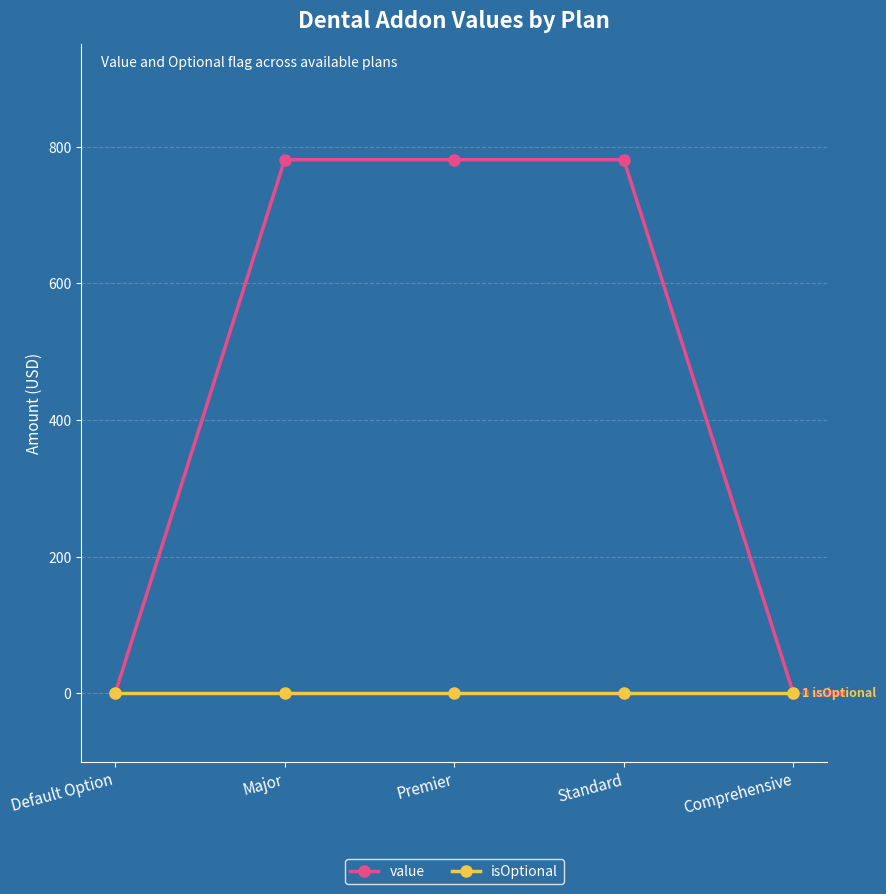

The value series shows 781 at Major. True or false?

True